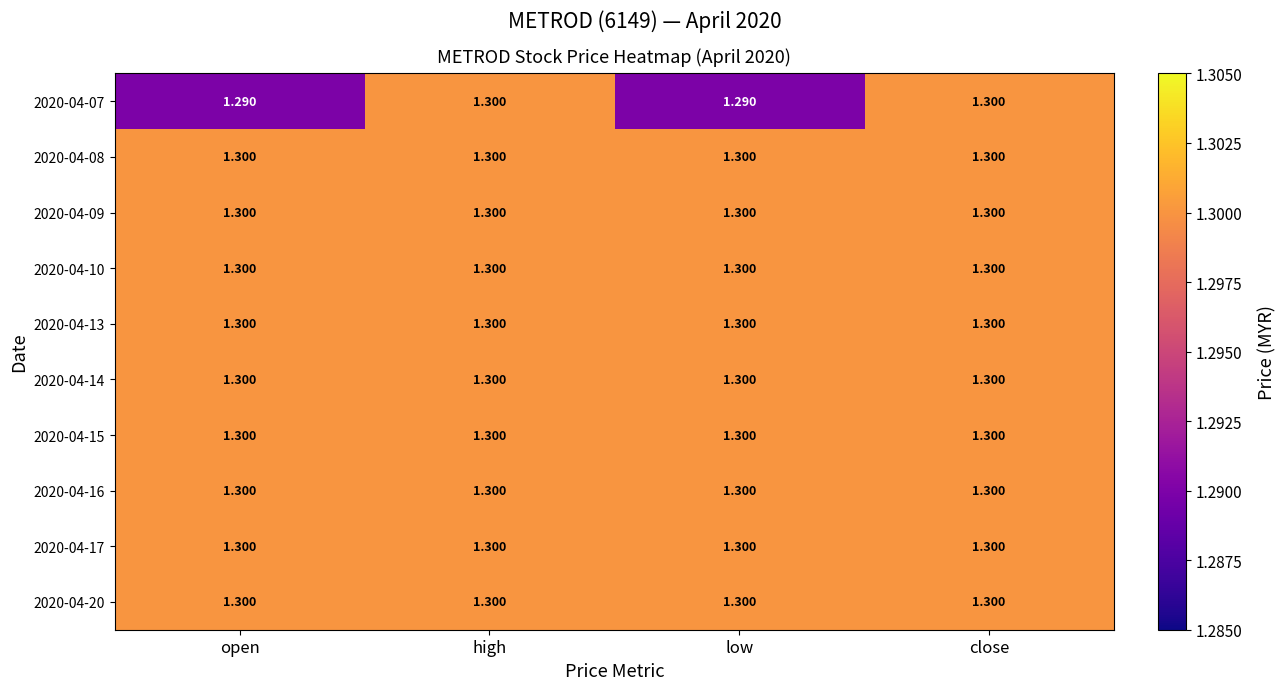

How many distinct data groups are displayed?

10